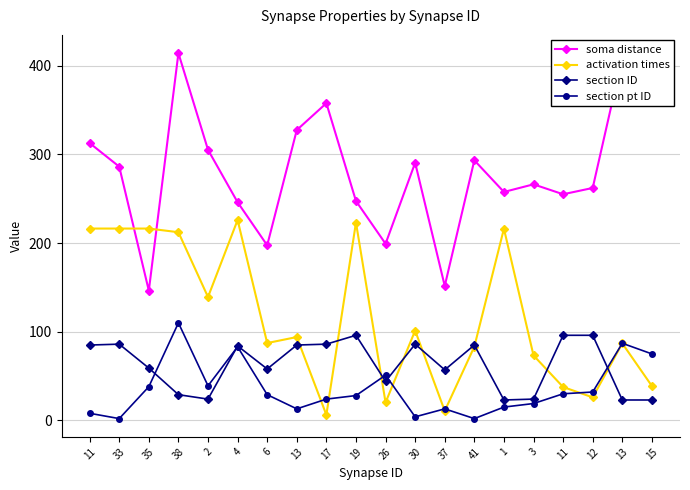

Reading left to right, transcribe all the data shown in this chart.

soma distance: 11=312.9	33=286.3	35=146.4	38=414.3	2=305.3	4=246.1	6=197.5	13=327.6	17=357.9	19=247.5	26=199.3	30=290.6	37=151.7	41=293.4	1=257.7	3=266.3	11=255.1	12=262.2	13=409.3	15=377.4
activation times: 11=216.4	33=216.4	35=216.4	38=212.3	2=139.2	4=226.1	6=87.2	13=94.0	17=6.2	19=223.2	26=20.2	30=101.3	37=10.7	41=83.2	1=216.3	3=73.3	11=37.6	12=26.0	13=86.9	15=38.8
section ID: 11=85.0	33=86.0	35=59.0	38=29.0	2=24.0	4=84.0	6=58.0	13=85.0	17=86.0	19=96.0	26=44.0	30=86.0	37=57.0	41=85.0	1=23.0	3=24.0	11=96.0	12=96.0	13=23.0	15=23.0
section pt ID: 11=8.0	33=2.0	35=38.0	38=110.0	2=39.0	4=83.0	6=29.0	13=13.0	17=24.0	19=28.0	26=51.0	30=4.0	37=13.0	41=2.0	1=15.0	3=19.0	11=30.0	12=32.0	13=87.0	15=75.0